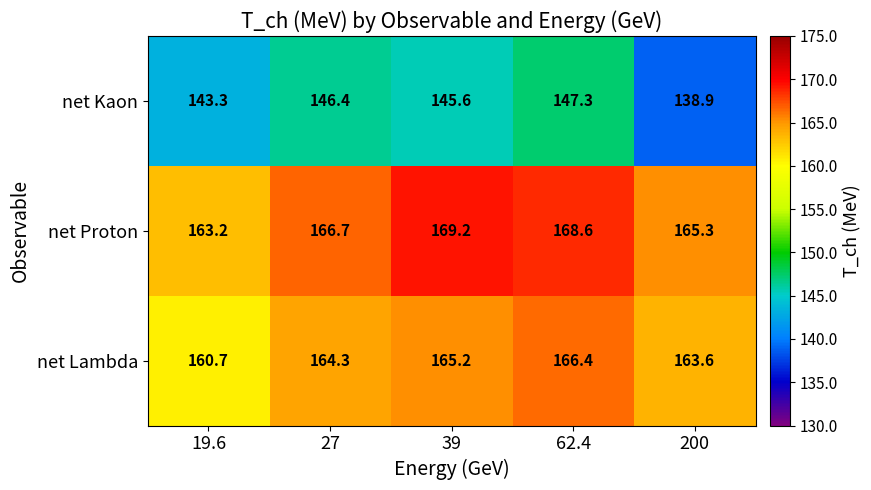

Which series has the largest range (max minus min)?

net Kaon